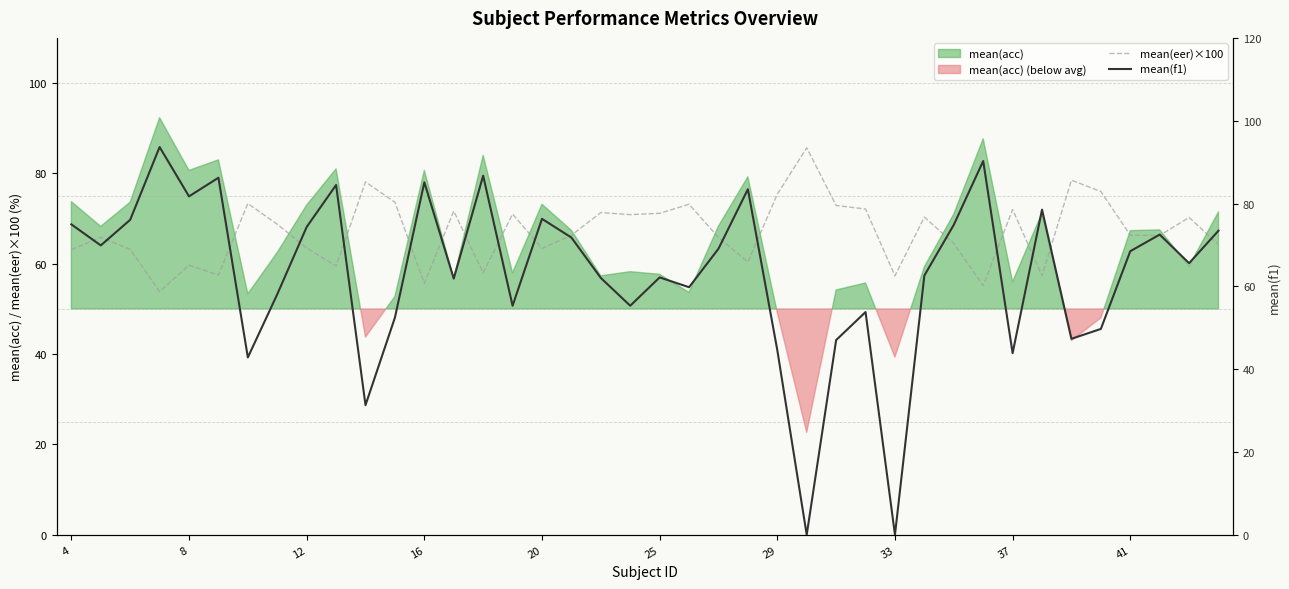

True or false: mean(eer)×100 has more than 0 interior local peaks.

True